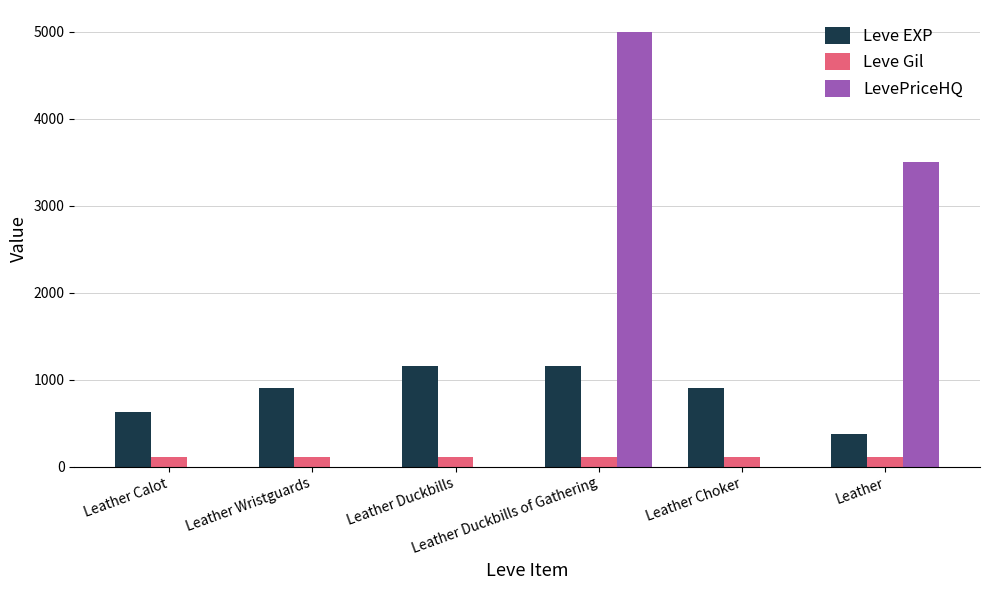

Is the value of Leve EXP at Leather Duckbills of Gathering greater than the value of Leve Gil at Leather Duckbills of Gathering?

Yes